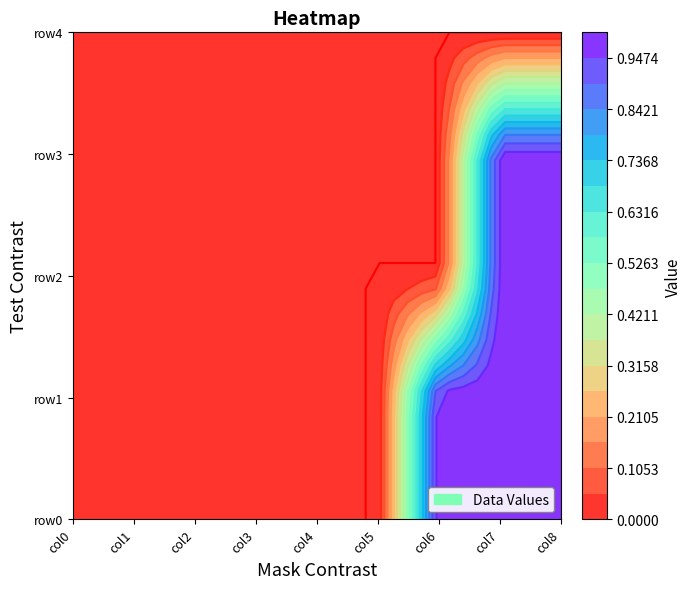

List the series in order of their peak value, highest first.

row0, row1, row2, row3, row4